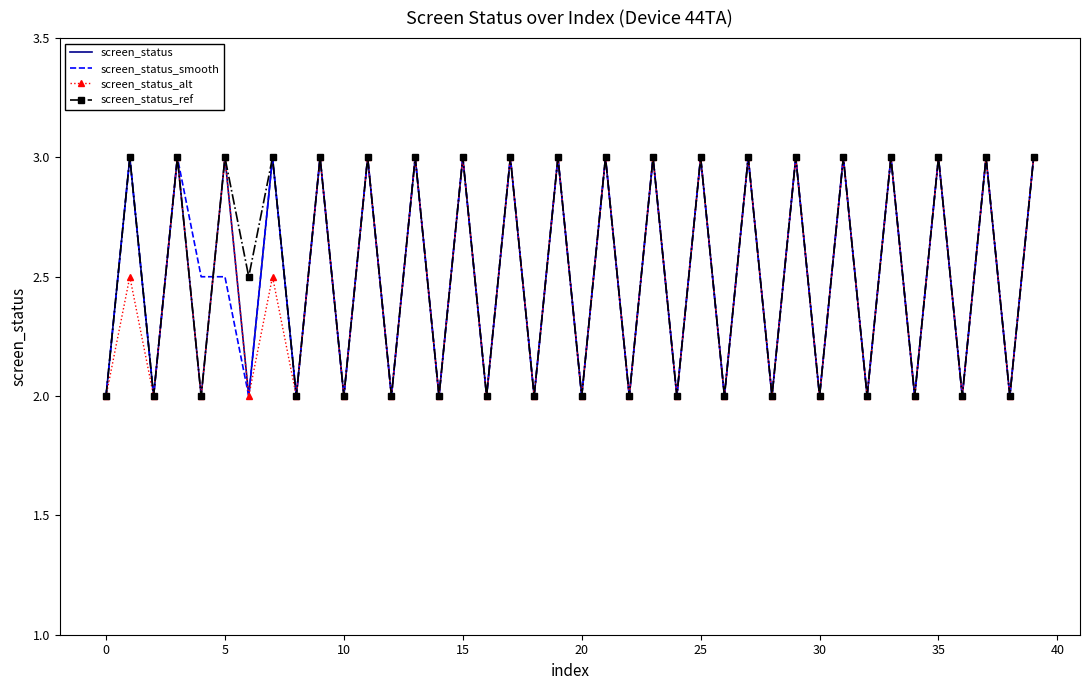

What is the maximum value for screen_status_smooth?

3.0